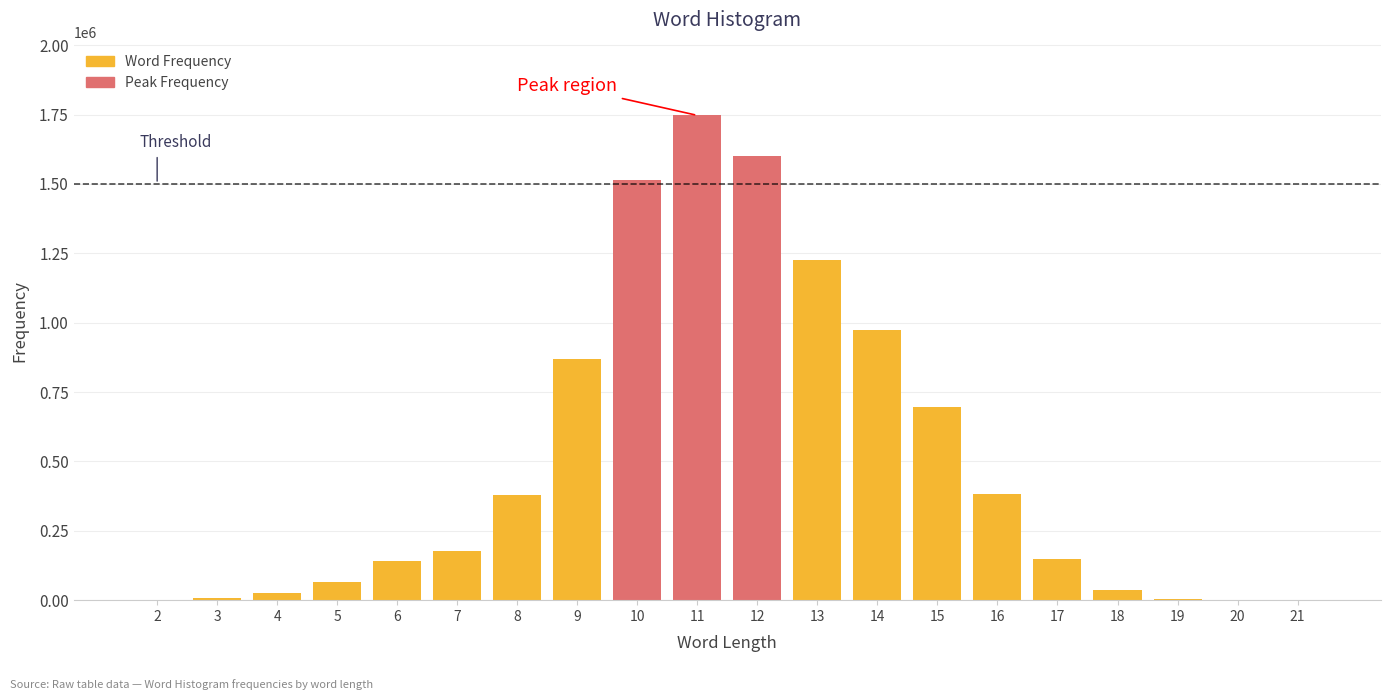

True or false: the data shows 1599476 at 12.

True